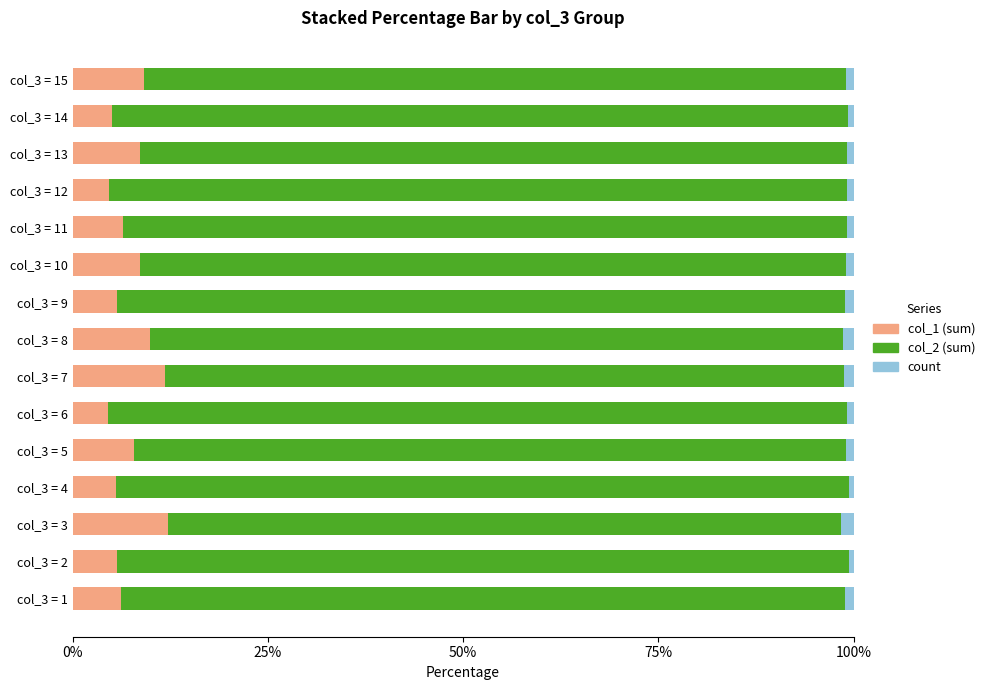

The value of col_1 (sum) at col_3 = 8 is 6.7. True or false?

False